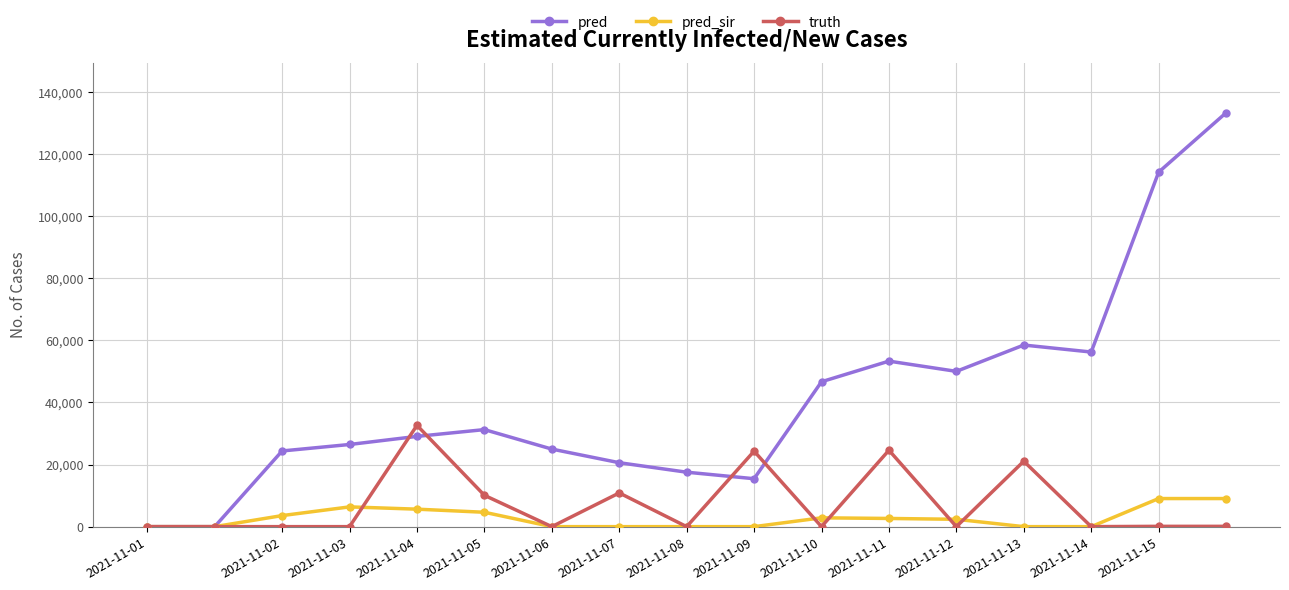

What is the maximum value for pred_sir?

9048